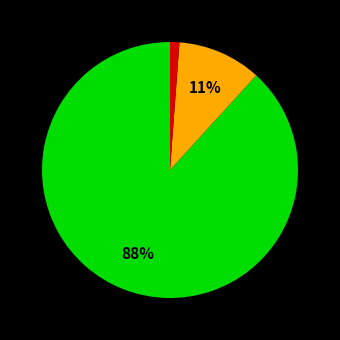

To the nearest percent, what is the average slice percentage?

33%